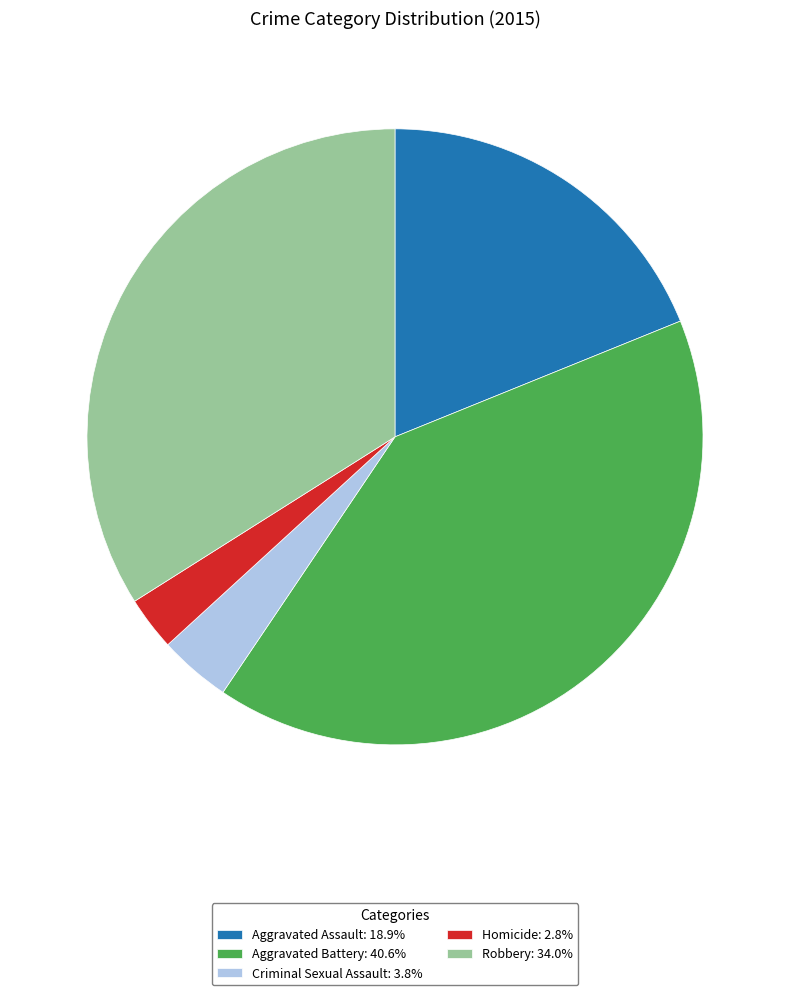

Is there a majority slice in this chart?

No